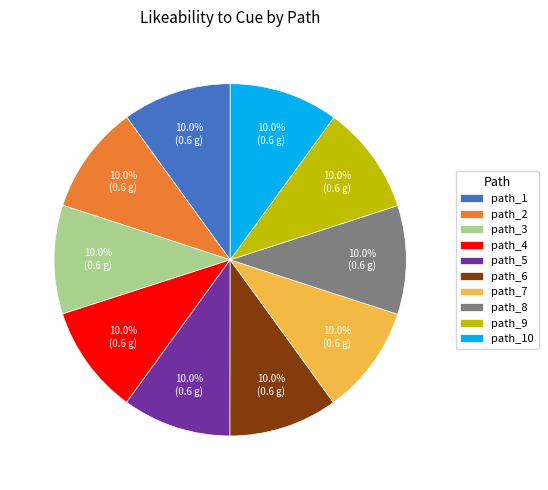

To the nearest percent, what is the combined percentage of path_3 and path_10?

20%